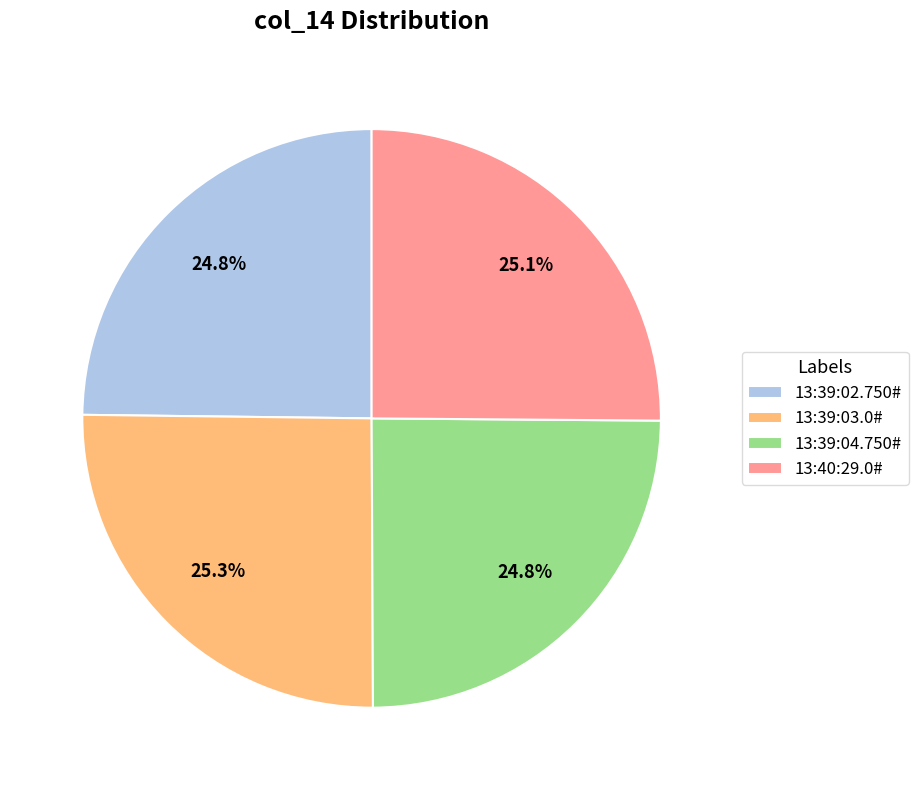

What percentage is NOT represented by 13:40:29.0#?

74.9%